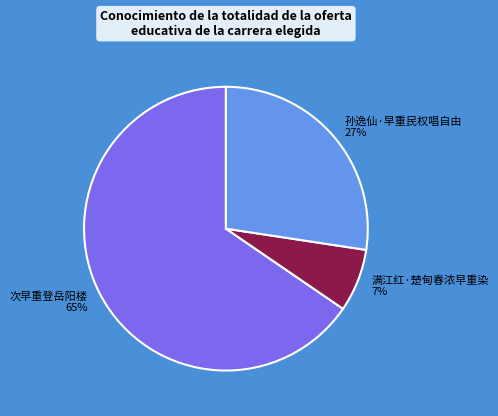

Which slice represents more than half of the pie?

次早重登岳阳楼